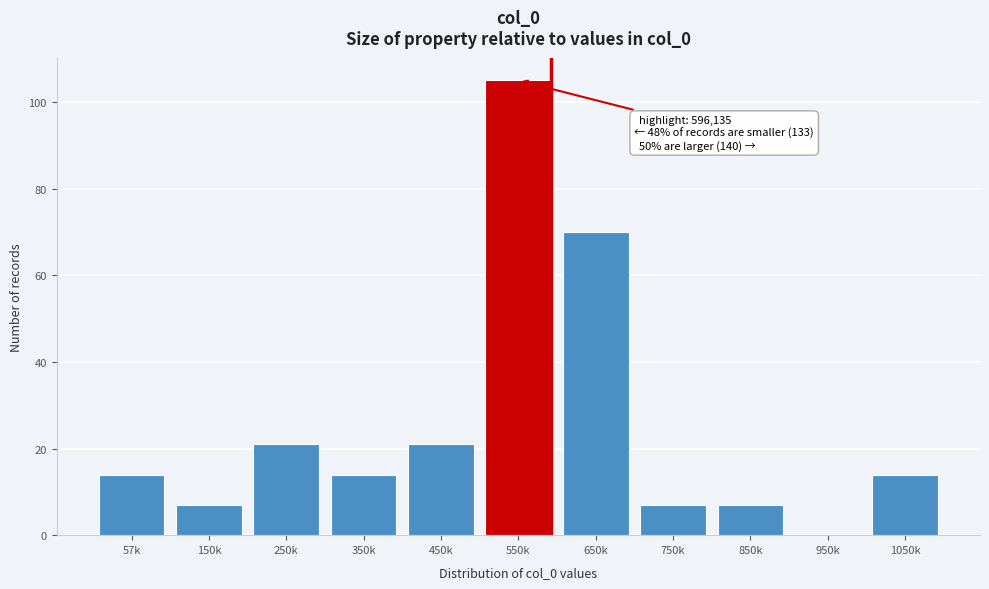

Reading left to right, extract all data points from this chart.

57k=14	150k=7	250k=21	350k=14	450k=21	550k=105	650k=70	750k=7	850k=7	950k=0	1050k=14